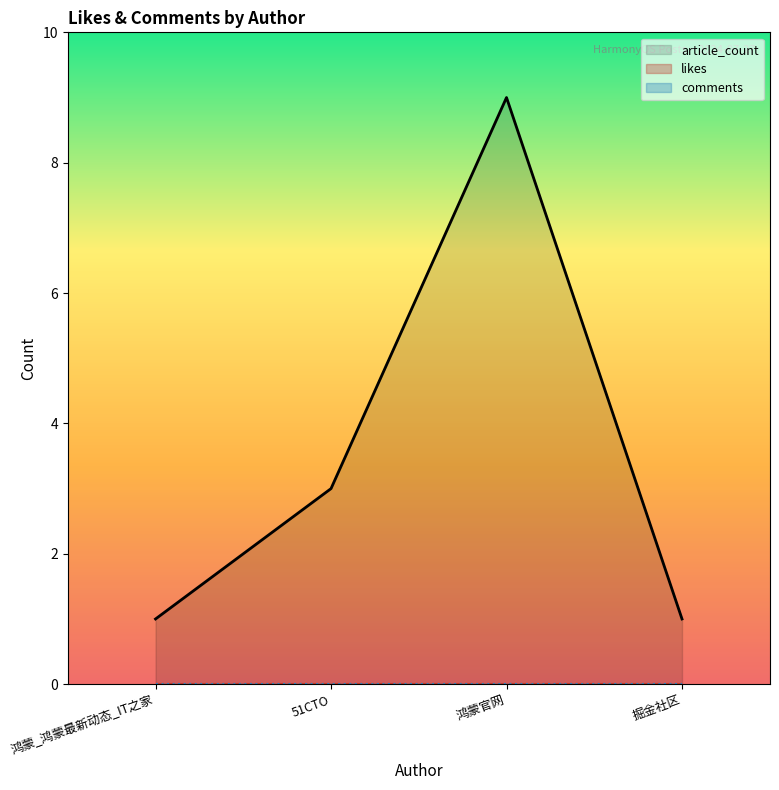

What is the label of the 1st point from the left?

鸿蒙_鸿蒙最新动态_IT之家